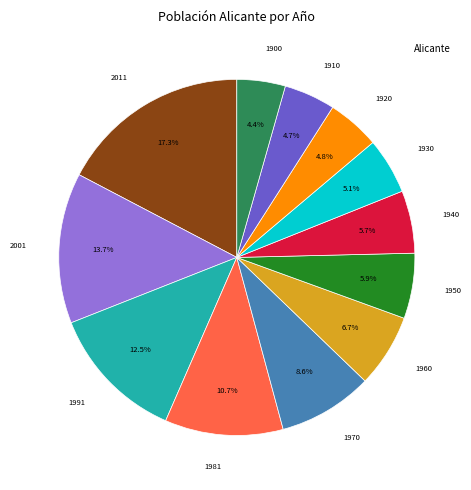

Is there a majority slice in this chart?

No